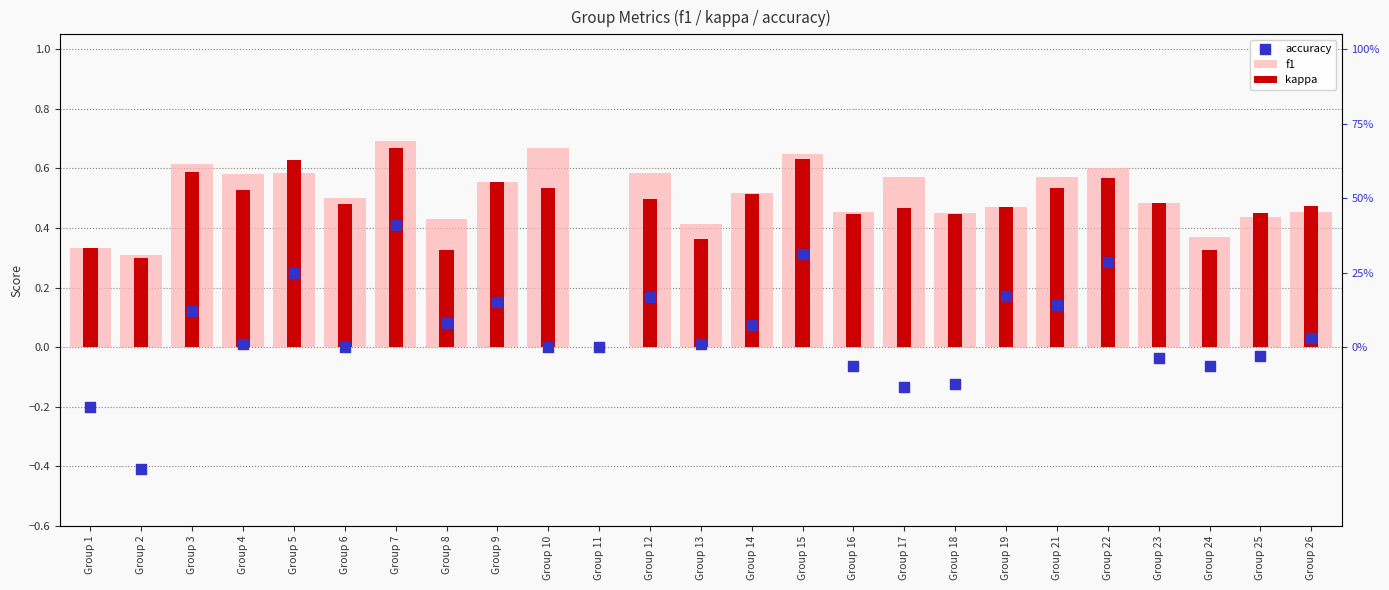

Which series has the largest total across all categories?

accuracy